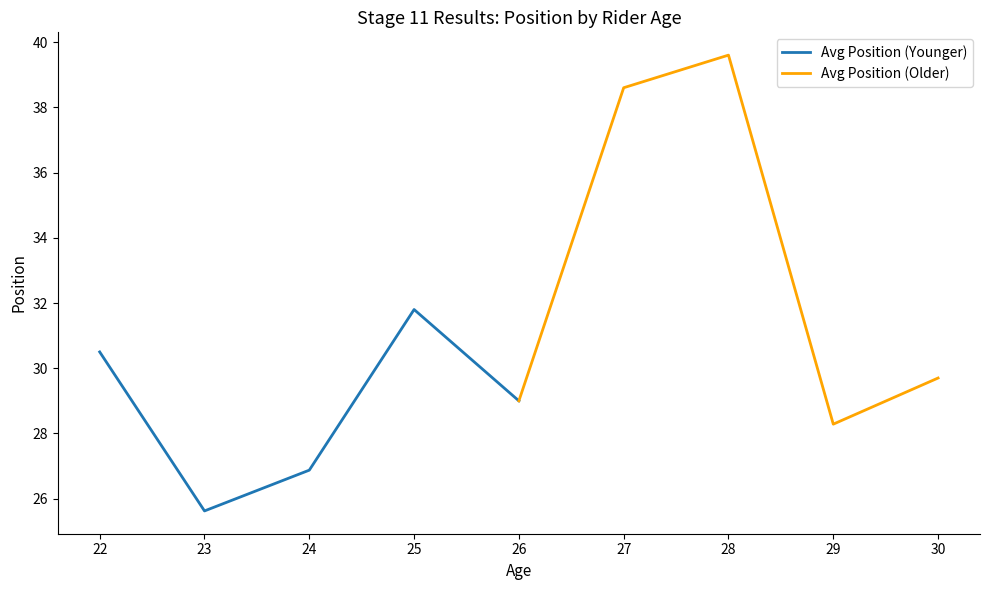

At which category does Avg Position (Younger) reach its first local peak?

25